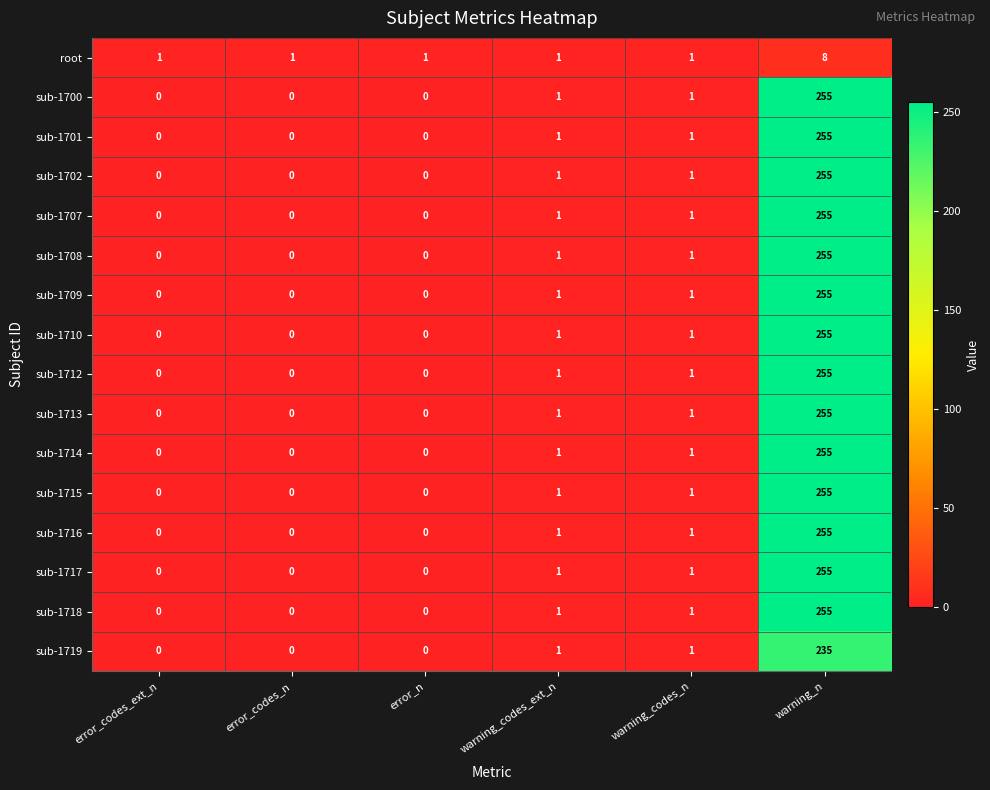

What is the spread (max minus min) of values at warning_n?

247